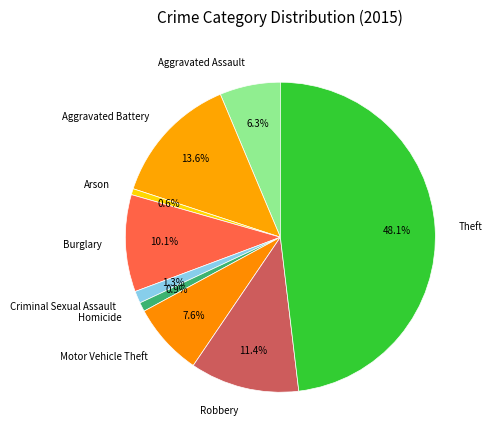

True or false: Aggravated Assault accounts for 1% of the total.

False